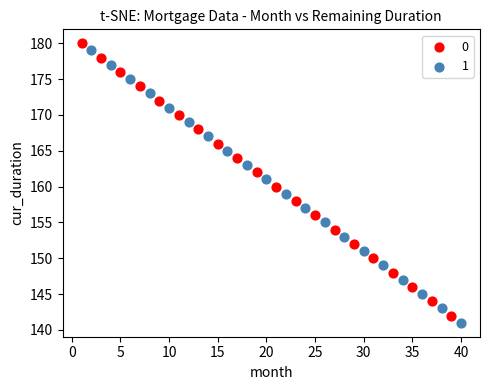

Which series contains the lowest Y value?

1